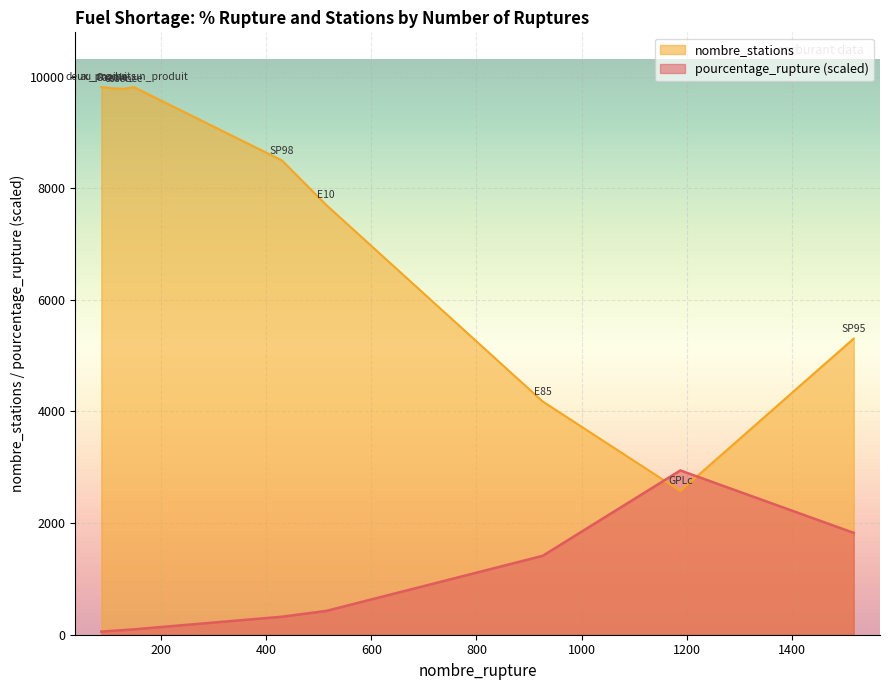

The pourcentage_rupture series shows 5.1 at SP98. True or false?

True